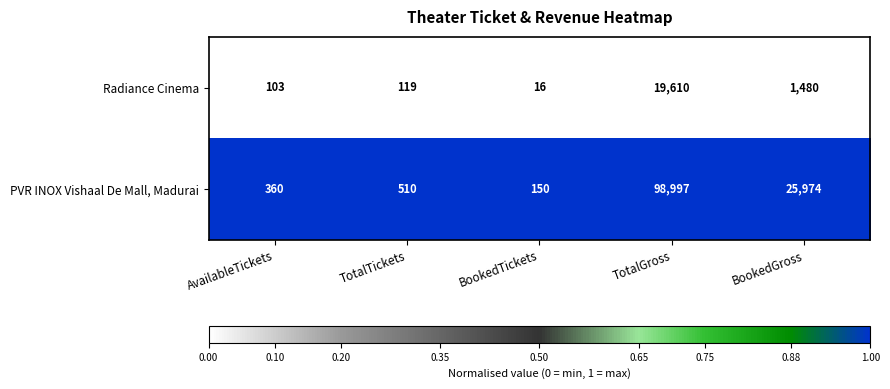

Between AvailableTickets and BookedGross, which series saw the biggest shift?

PVR INOX Vishaal De Mall, Madurai